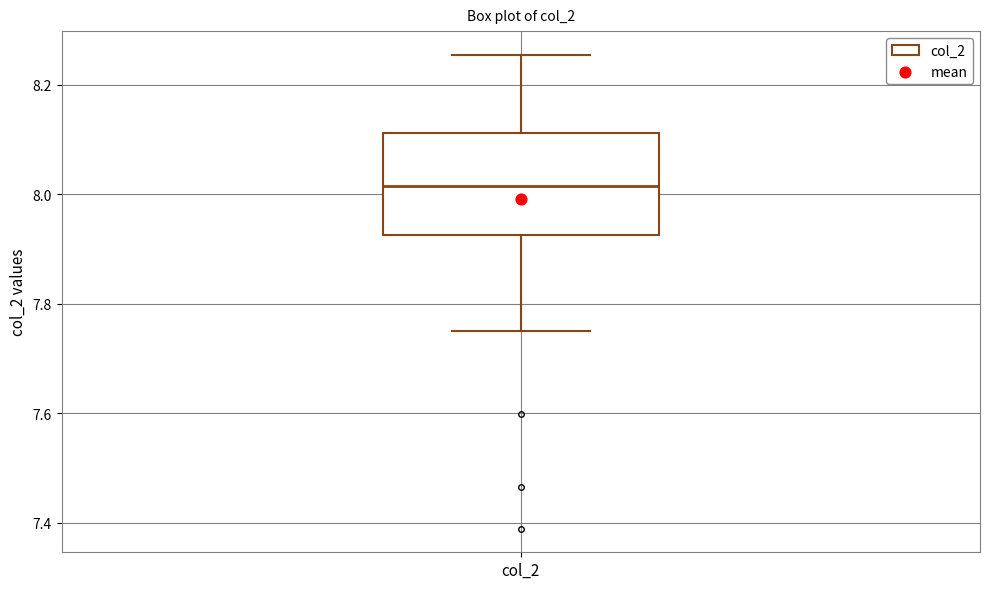

Read this box plot against the y-axis: the position of the median line, the range covered by the box, and the ends of both whiskers. The values are not printed on the chart, so give them approximately, as read against the axis.

median 8.02, box 7.92 to 8.12, whiskers 7.74 to 8.26